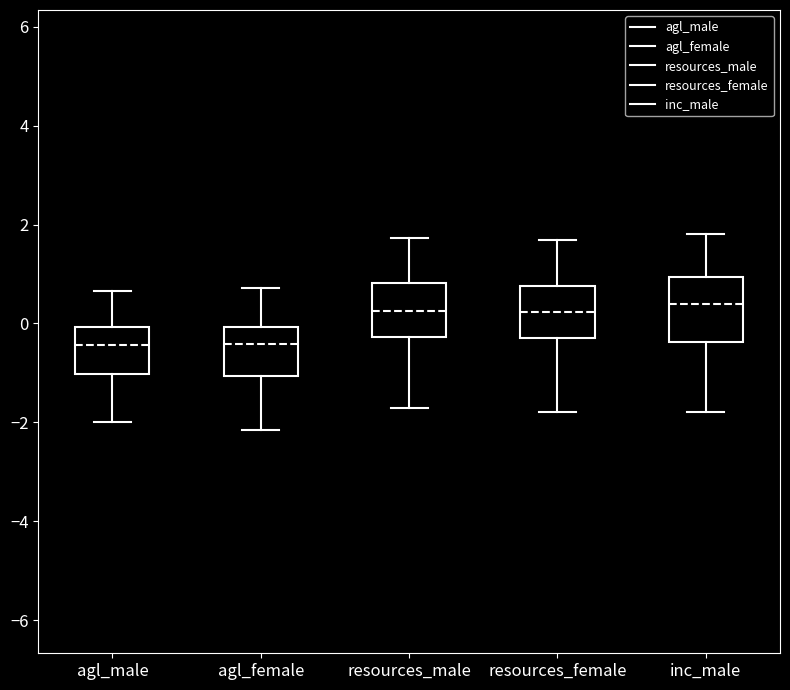

Reading left to right, transcribe this box plot: for each box, give where its median line is, the range the box spans, and where its two whiskers end, as read against the y-axis. The values are not printed on the chart, so give them approximately, as read against the axis.

agl_male: median -0.4, box -1.0 to 0.0, whiskers -2.0 to 0.6
agl_female: median -0.4, box -1.0 to 0.0, whiskers -2.2 to 0.8
resources_male: median 0.2, box -0.2 to 0.8, whiskers -1.8 to 1.8
resources_female: median 0.2, box -0.2 to 0.8, whiskers -1.8 to 1.6
inc_male: median 0.4, box -0.4 to 1.0, whiskers -1.8 to 1.8